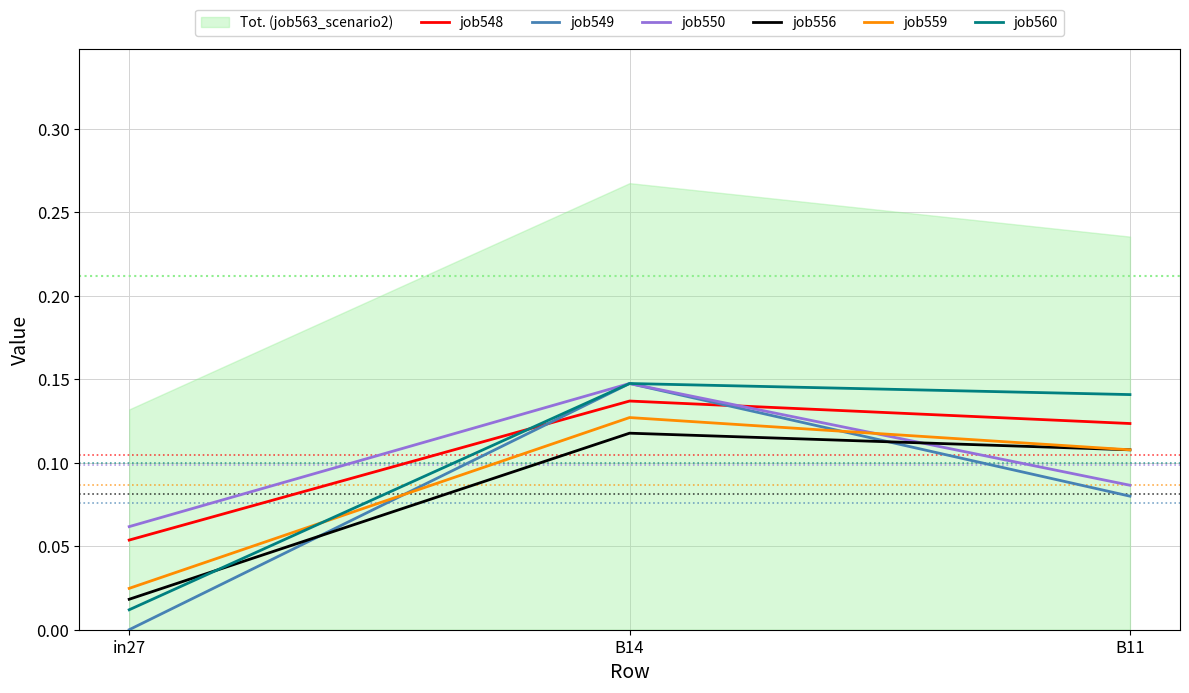

What is the sum of the job548 values at B14 and in27?

0.2